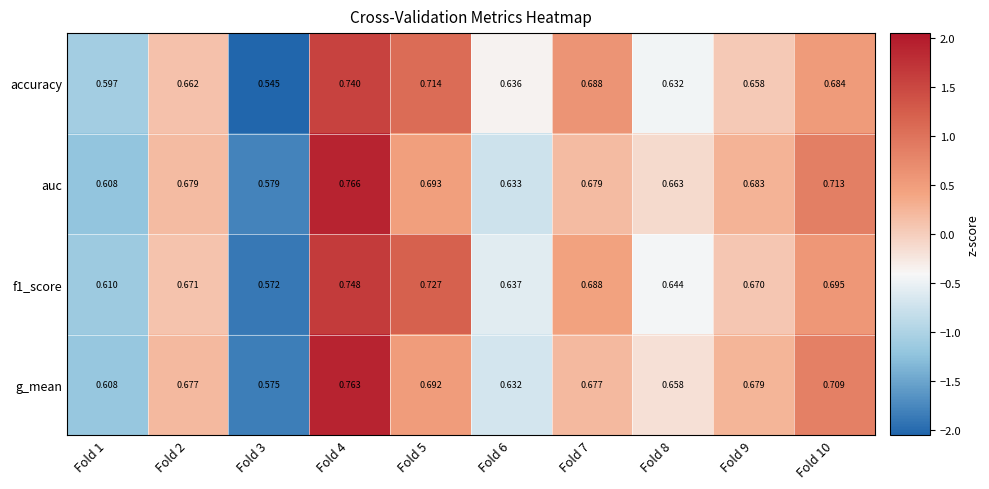

How many series are shown in this chart?

4